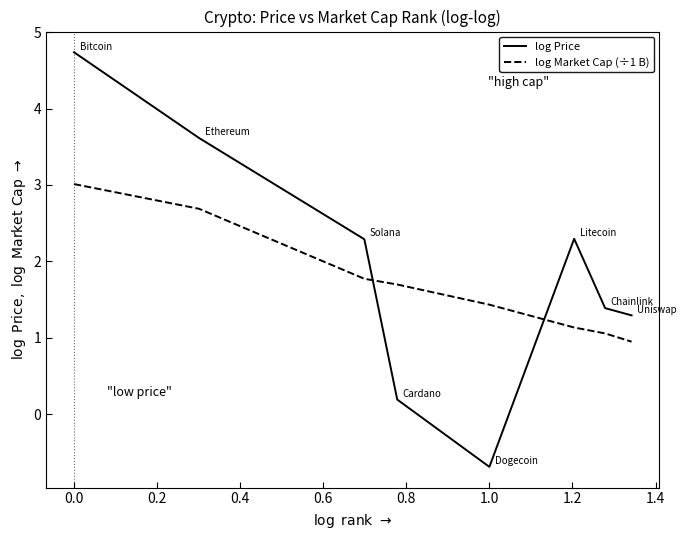

After their last crossing, which series has the higher values: log Price or log Market Cap (÷1 B)?

log Price